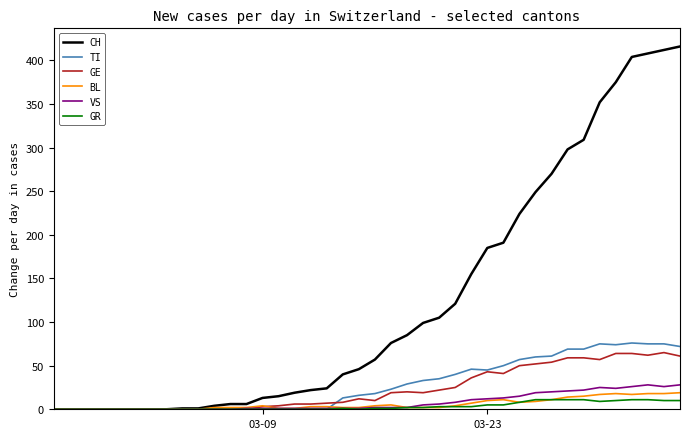

What is the maximum value for VS?

28